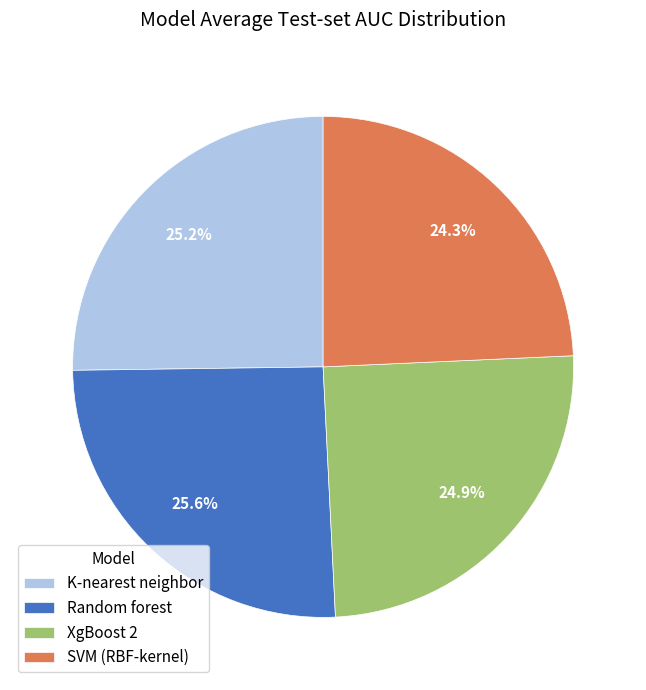

How many segments does this pie chart have?

4